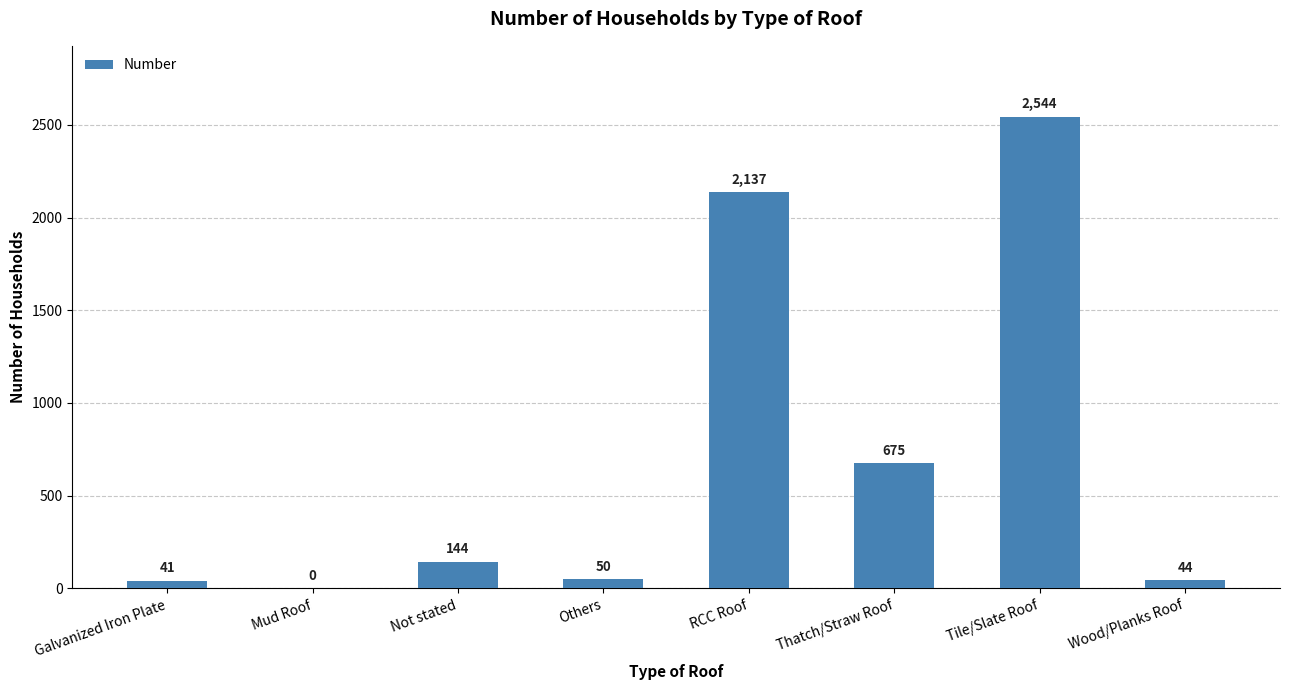

Are the bars horizontal?

No